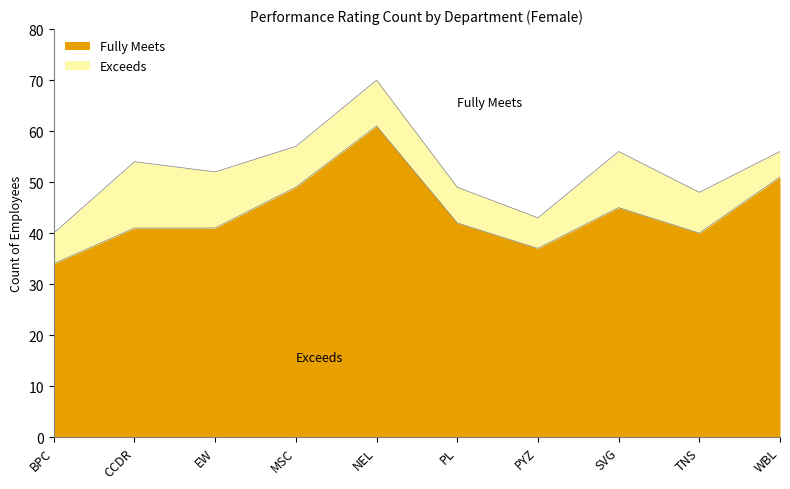

Reading left to right, what are all the values shown in this chart?

BPC=34	CCDR=41	EW=41	MSC=49	NEL=61	PL=42	PYZ=37	SVG=45	TNS=40	WBL=51